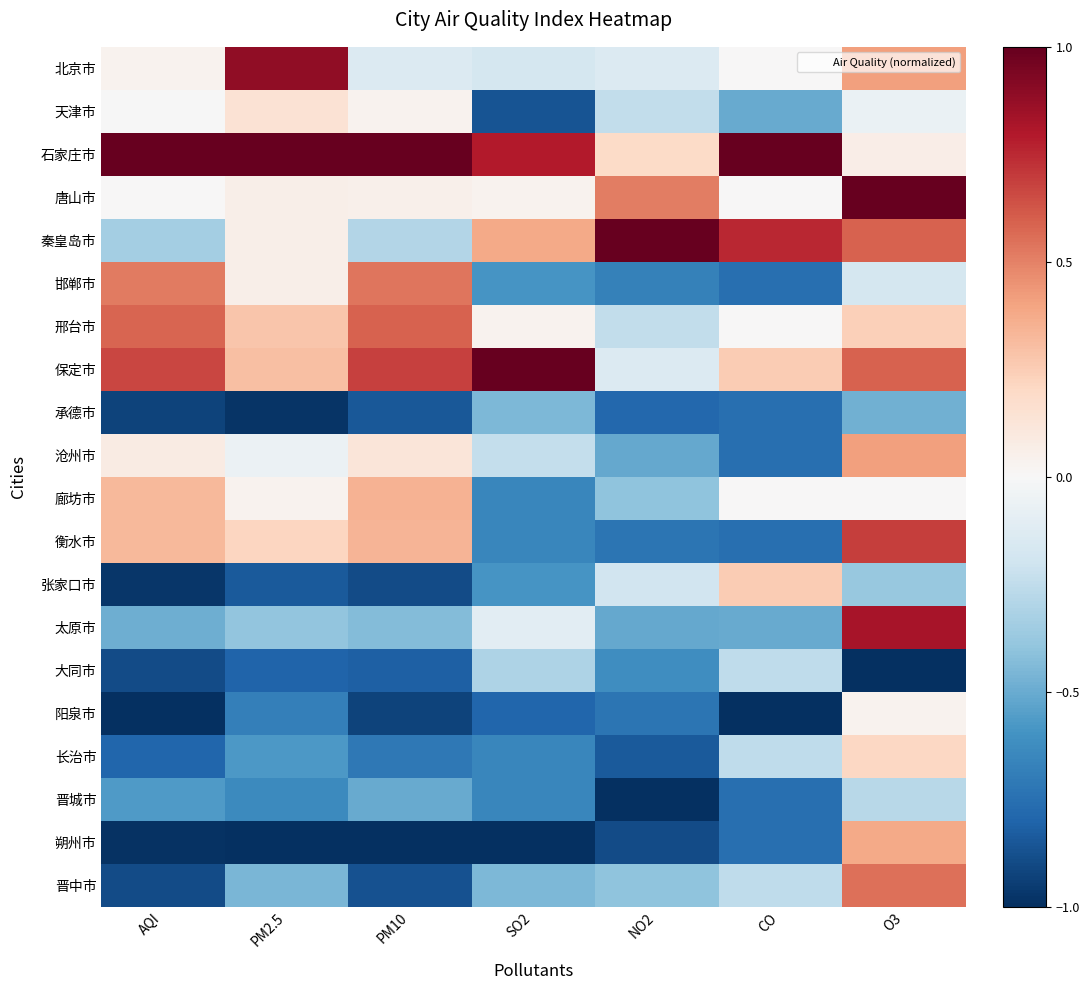

What is the total value across all series at O3?

3.6